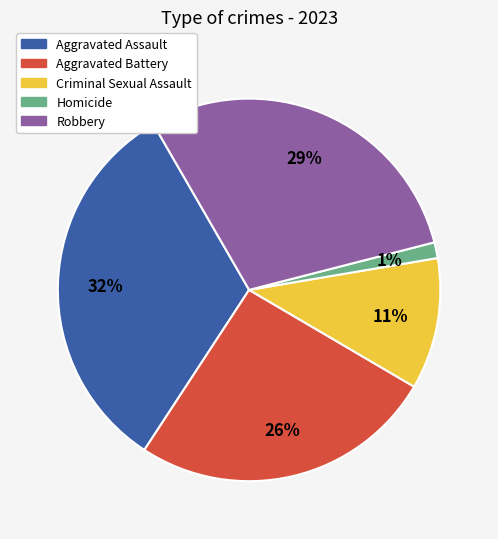

What percentage is the Criminal Sexual Assault slice, to the nearest percent?

11%